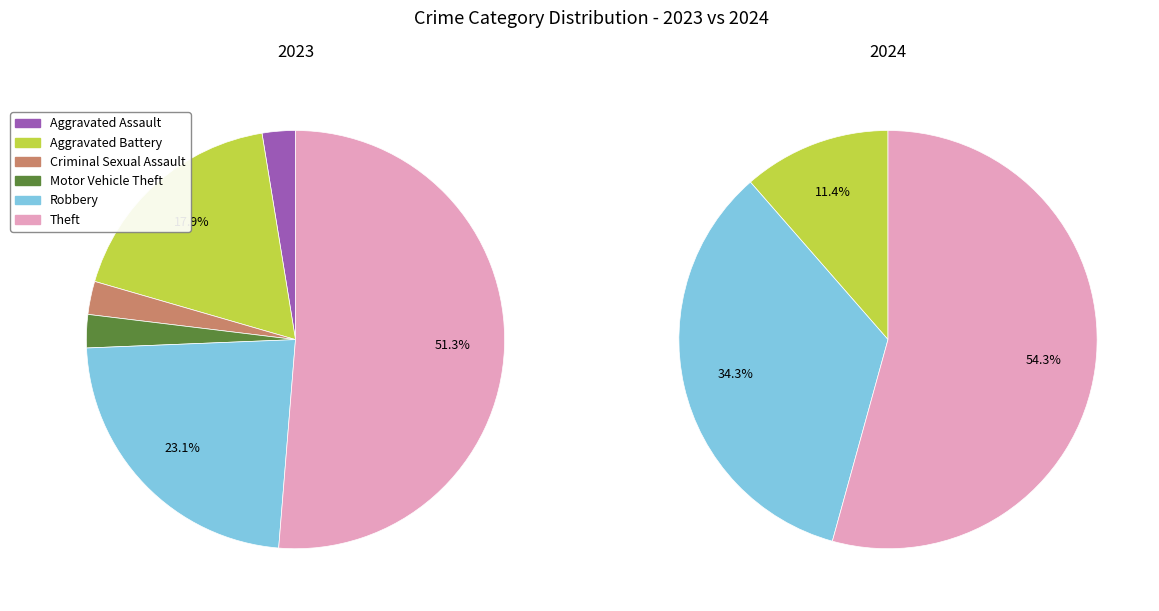

To the nearest percent, what is the difference between the largest and smallest slice percentages?

54%